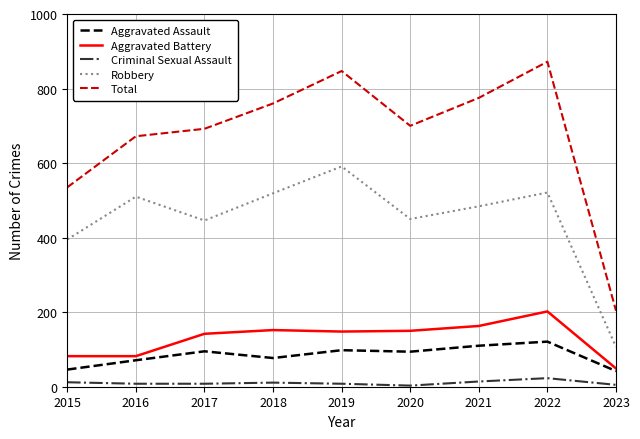

Where is the first local maximum for Aggravated Assault?

2017